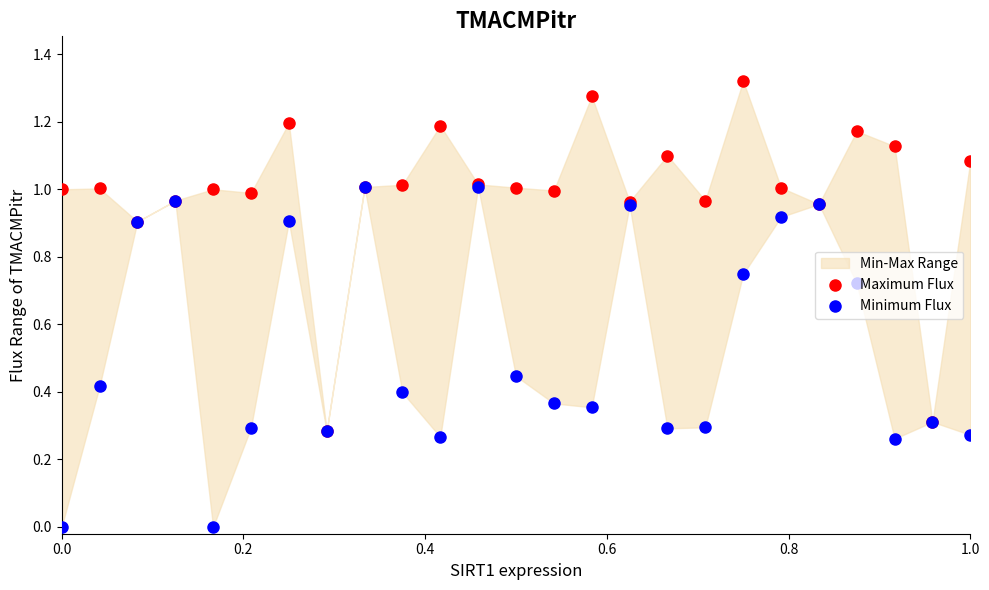

Is the value of Minimum Flux at 15 greater than the value of Maximum Flux at 21?

No